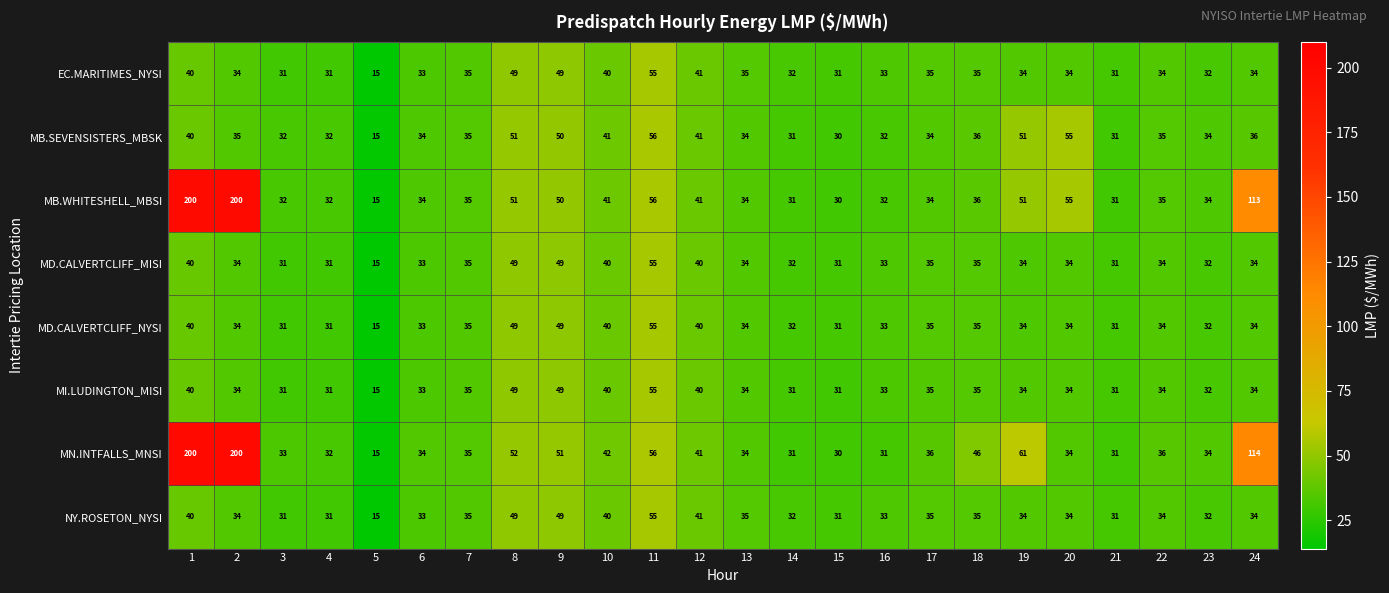

What is the greatest value displayed?

200